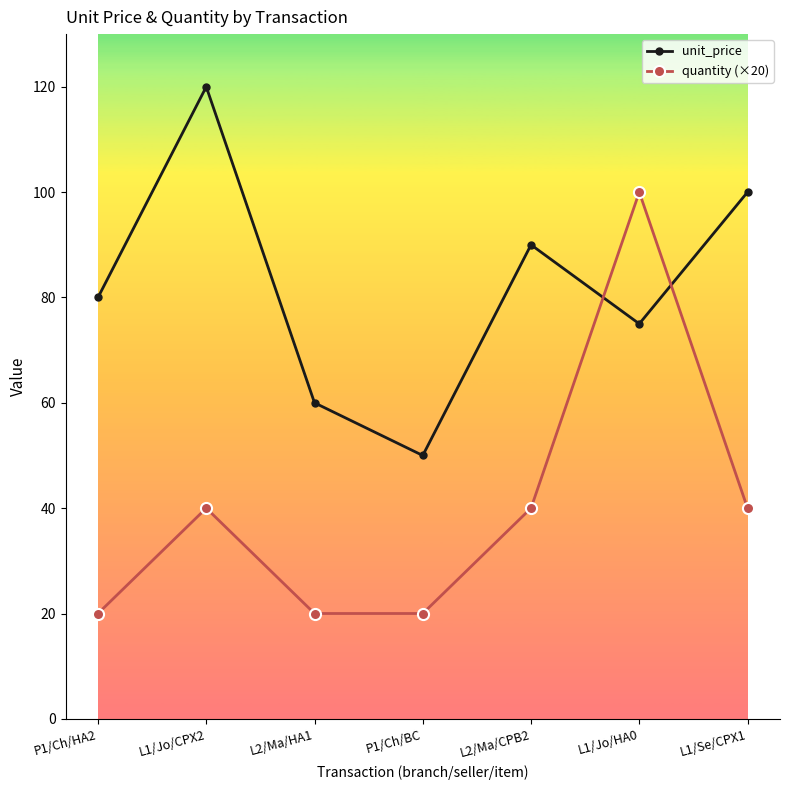

What is the lowest value of the unit_price series?

50